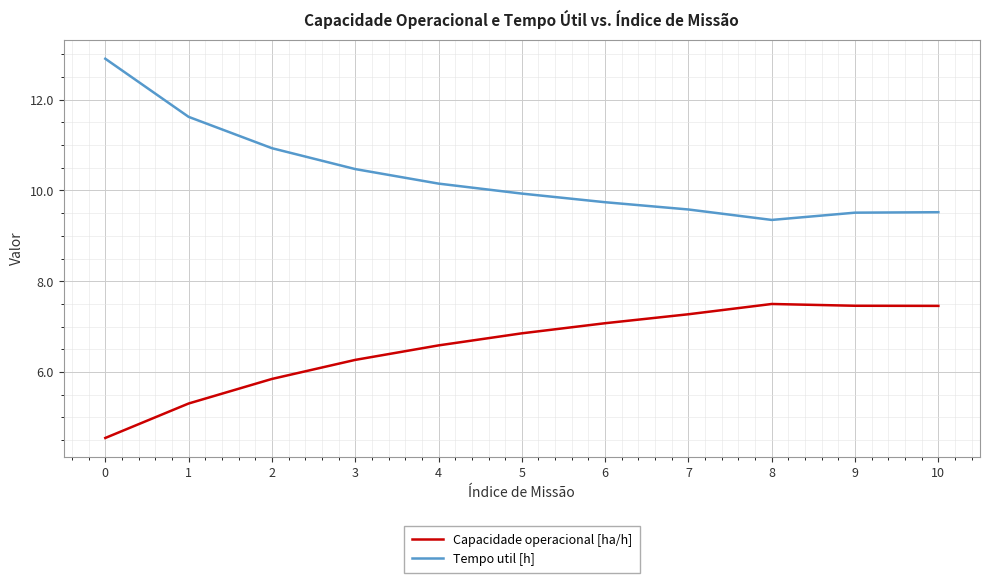

What is the difference between the second highest and minimum values in the Tempo util [h] series?

2.3